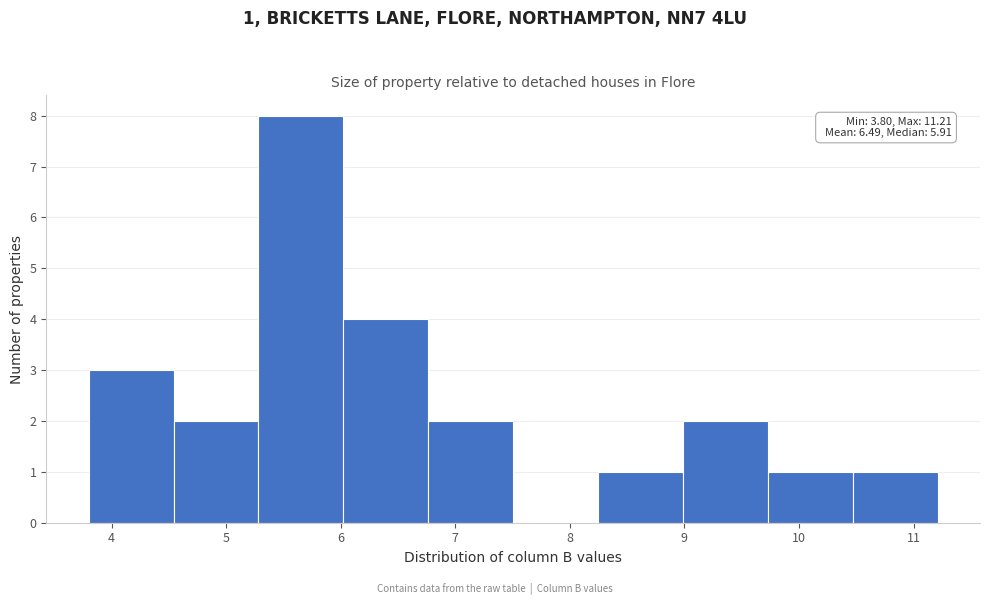

Which range on the x-axis has the tallest bar?

5.3 to 6.0